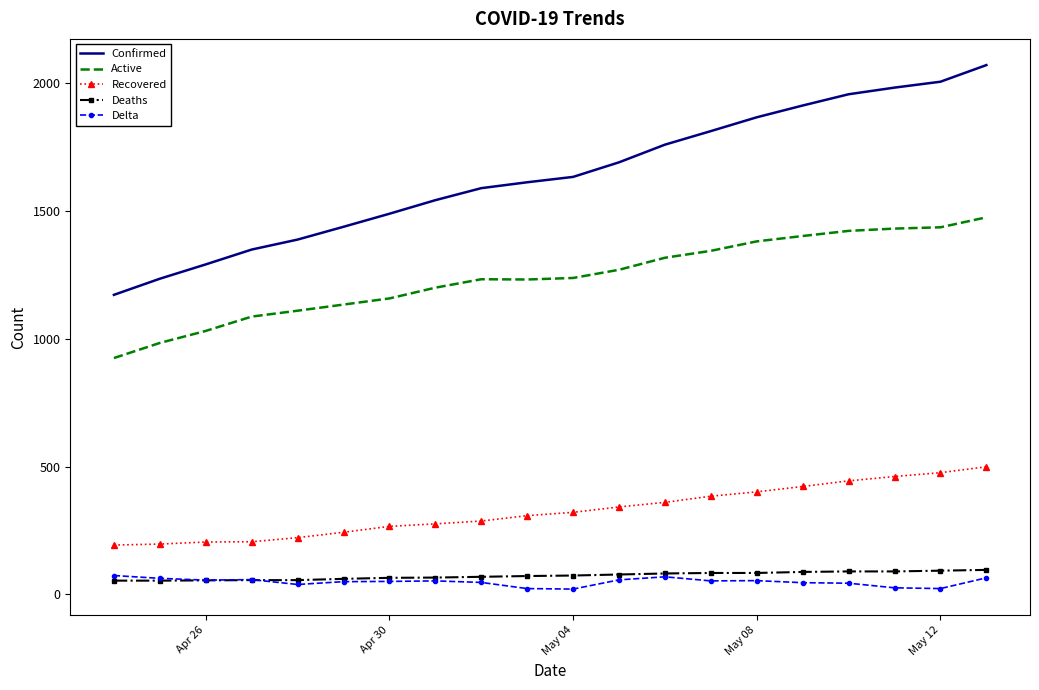

Which series has the widest spread of values?

Confirmed